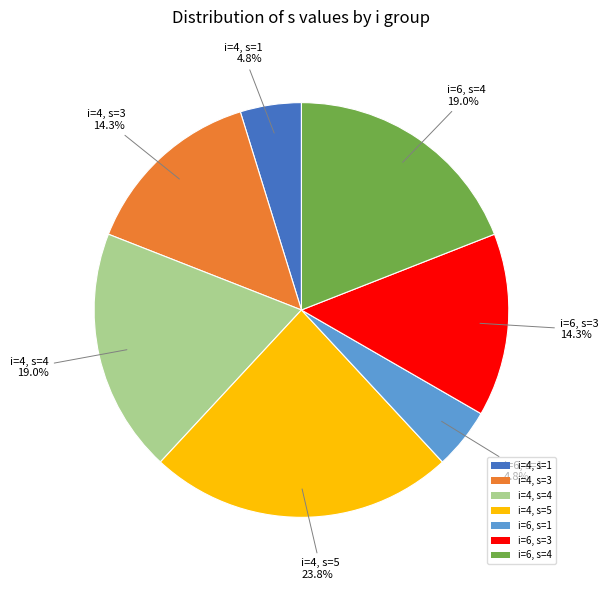

To the nearest percent, what is the difference between the i=6, s=4 and i=4, s=5 slice percentages?

5%